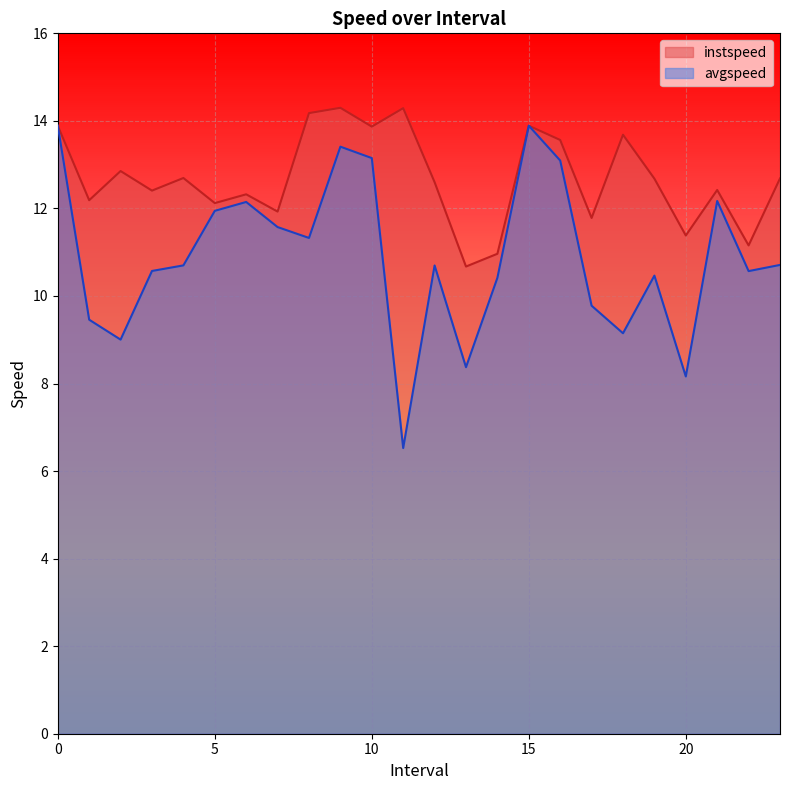

Where is instspeed nearest to the value 12?

7.0